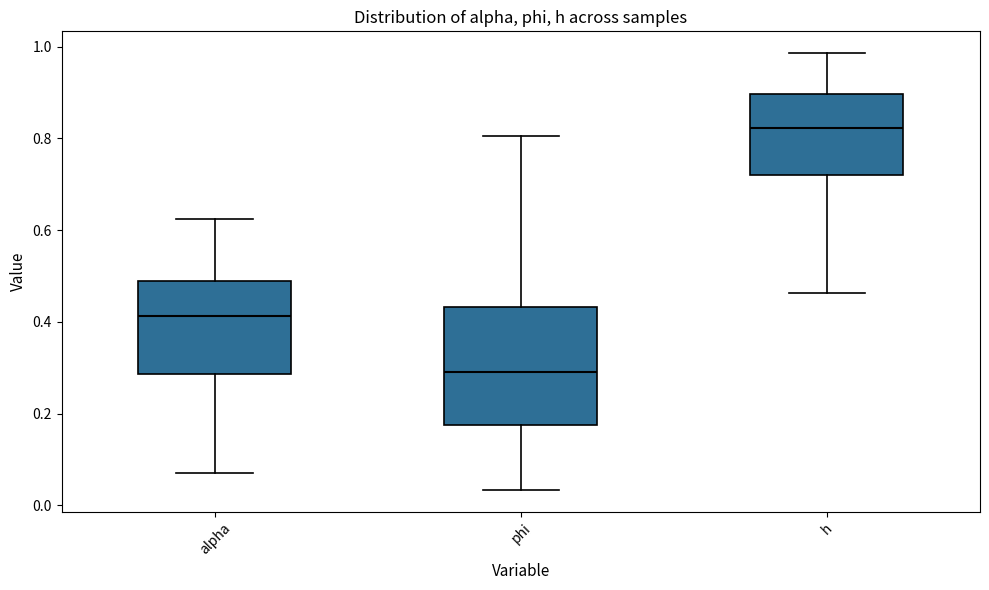

Where does the lower whisker of the box for phi end on the y-axis? The values are not printed on the chart, so give them approximately, as read against the axis.

0.04